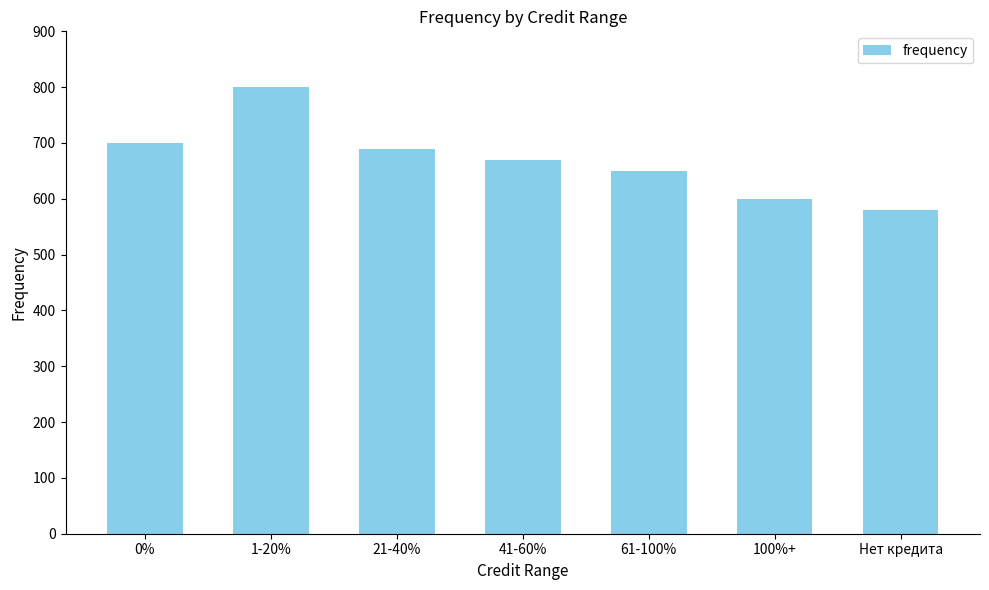

Reading left to right, list all the values displayed in this chart.

700	800	690	670	650	600	580